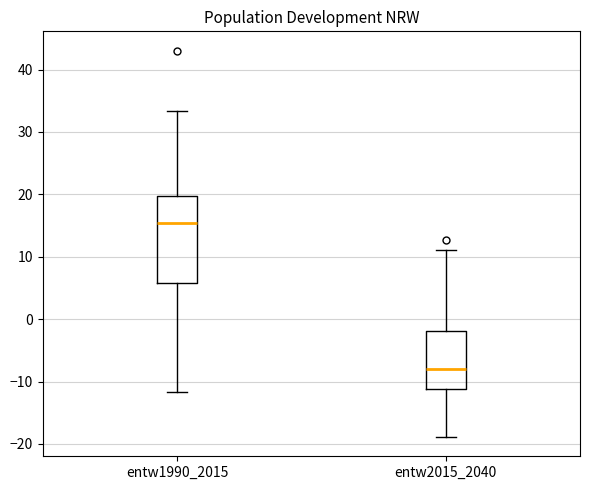

Where does the median line of the box for entw1990_2015 sit on the y-axis? The values are not printed on the chart, so give them approximately, as read against the axis.

15